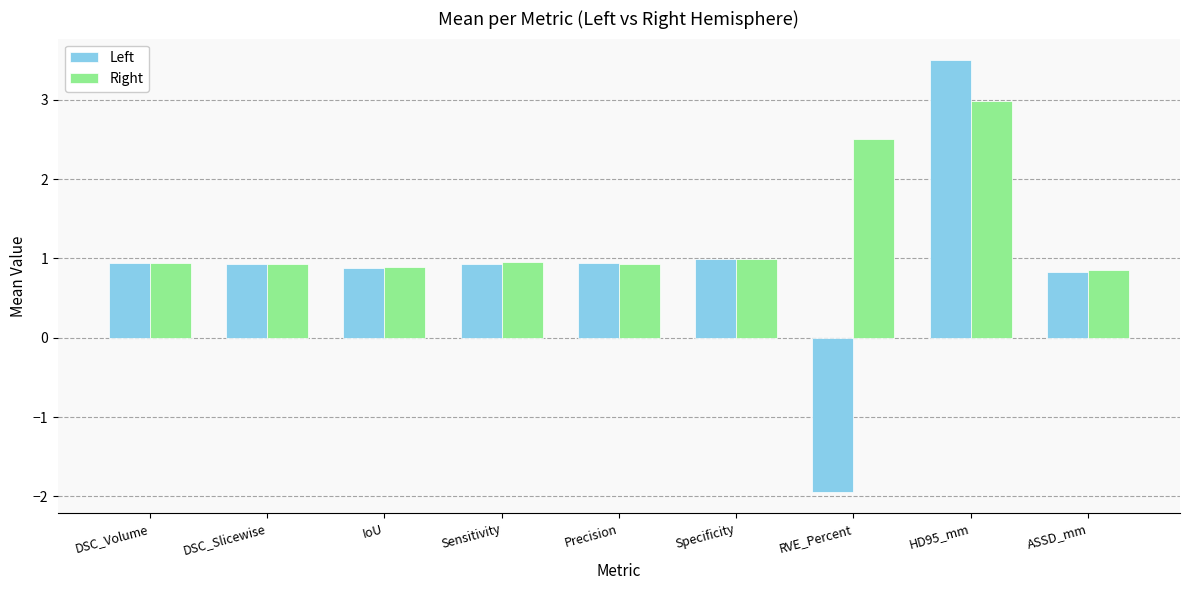

Rank the series by their average value, from lowest to highest.

Left, Right